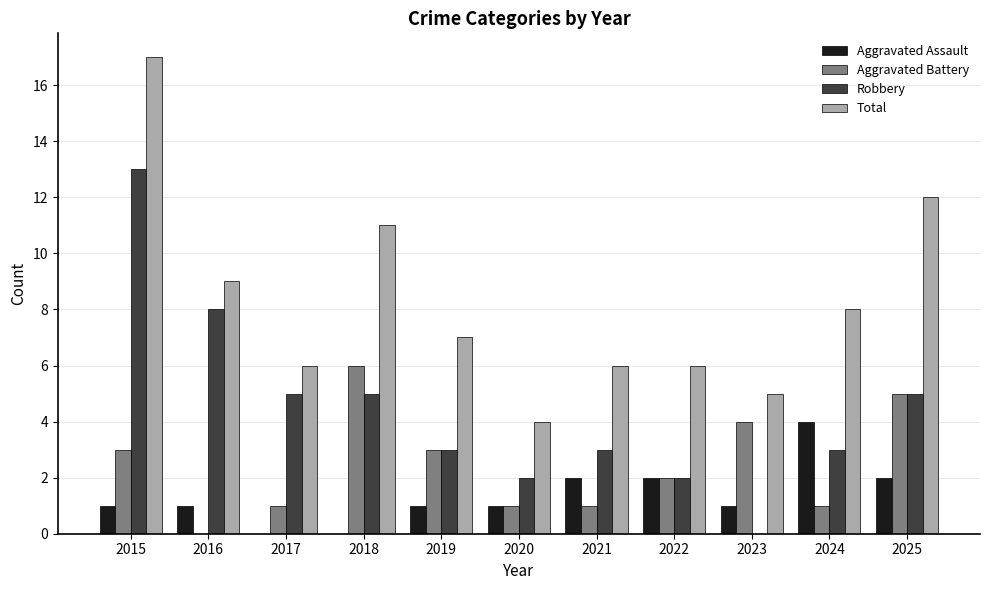

What is the total value across all series at 2015?

34